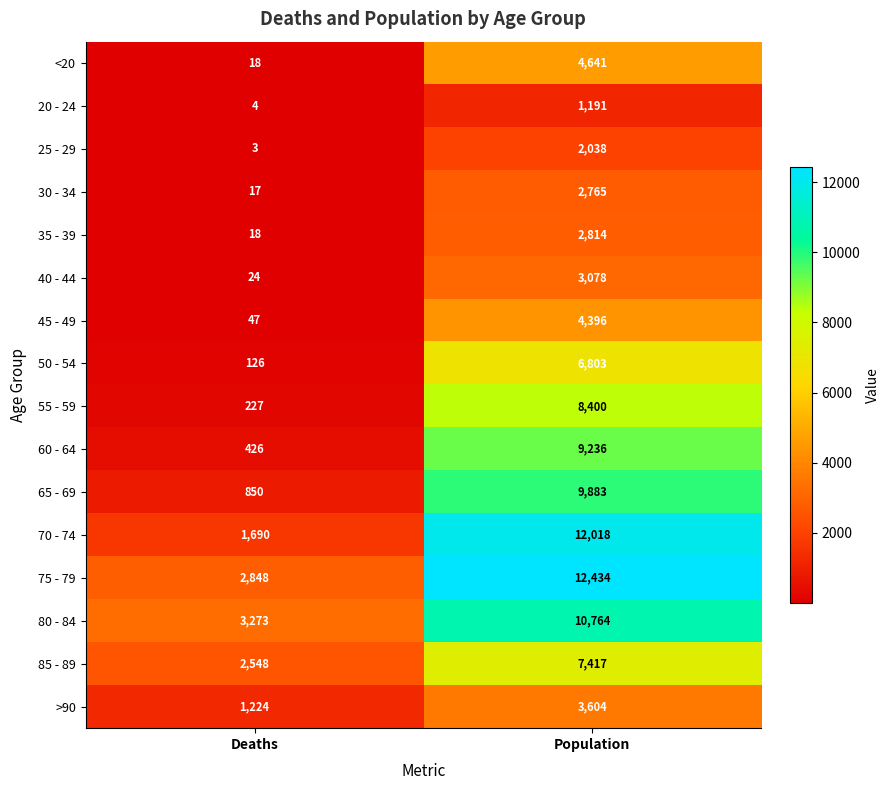

True or false: 45 - 49 has a value of 6369 at Population.

False